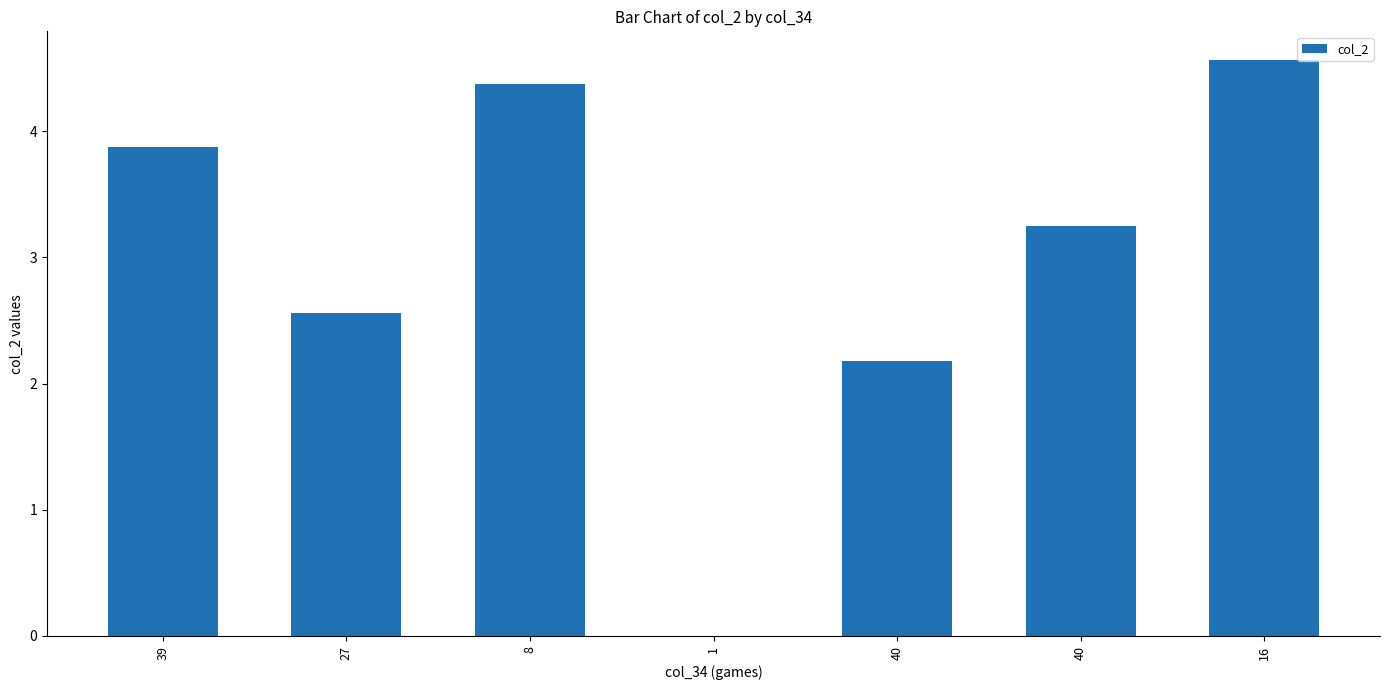

Rank the categories by value from lowest to highest.

1, 40, 27, 40, 39, 8, 16